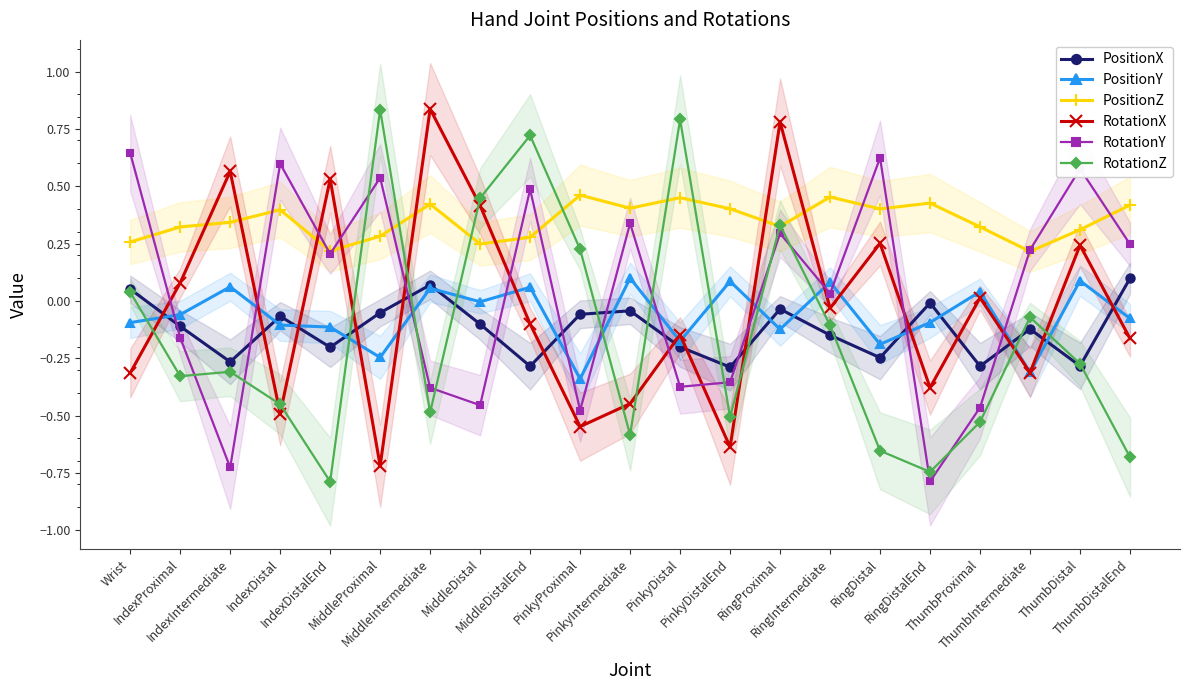

Reading left to right, transcribe all the data shown in this chart.

PositionX: Wrist=0.1	IndexProximal=-0.1	IndexIntermediate=-0.3	IndexDistal=-0.1	IndexDistalEnd=-0.2	MiddleProximal=-0.1	MiddleIntermediate=0.1	MiddleDistal=-0.1	MiddleDistalEnd=-0.3	PinkyProximal=-0.1	PinkyIntermediate=-0.0	PinkyDistal=-0.2	PinkyDistalEnd=-0.3	RingProximal=-0.0	RingIntermediate=-0.1	RingDistal=-0.2	RingDistalEnd=-0.0	ThumbProximal=-0.3	ThumbIntermediate=-0.1	ThumbDistal=-0.3	ThumbDistalEnd=0.1
PositionY: Wrist=-0.1	IndexProximal=-0.1	IndexIntermediate=0.1	IndexDistal=-0.1	IndexDistalEnd=-0.1	MiddleProximal=-0.2	MiddleIntermediate=0.1	MiddleDistal=-0.0	MiddleDistalEnd=0.1	PinkyProximal=-0.3	PinkyIntermediate=0.1	PinkyDistal=-0.2	PinkyDistalEnd=0.1	RingProximal=-0.1	RingIntermediate=0.1	RingDistal=-0.2	RingDistalEnd=-0.1	ThumbProximal=0.0	ThumbIntermediate=-0.3	ThumbDistal=0.1	ThumbDistalEnd=-0.1
PositionZ: Wrist=0.3	IndexProximal=0.3	IndexIntermediate=0.3	IndexDistal=0.4	IndexDistalEnd=0.2	MiddleProximal=0.3	MiddleIntermediate=0.4	MiddleDistal=0.2	MiddleDistalEnd=0.3	PinkyProximal=0.5	PinkyIntermediate=0.4	PinkyDistal=0.4	PinkyDistalEnd=0.4	RingProximal=0.3	RingIntermediate=0.5	RingDistal=0.4	RingDistalEnd=0.4	ThumbProximal=0.3	ThumbIntermediate=0.2	ThumbDistal=0.3	ThumbDistalEnd=0.4
RotationX: Wrist=-0.3	IndexProximal=0.1	IndexIntermediate=0.6	IndexDistal=-0.5	IndexDistalEnd=0.5	MiddleProximal=-0.7	MiddleIntermediate=0.8	MiddleDistal=0.4	MiddleDistalEnd=-0.1	PinkyProximal=-0.5	PinkyIntermediate=-0.4	PinkyDistal=-0.1	PinkyDistalEnd=-0.6	RingProximal=0.8	RingIntermediate=-0.0	RingDistal=0.3	RingDistalEnd=-0.4	ThumbProximal=0.0	ThumbIntermediate=-0.3	ThumbDistal=0.2	ThumbDistalEnd=-0.2
RotationY: Wrist=0.6	IndexProximal=-0.2	IndexIntermediate=-0.7	IndexDistal=0.6	IndexDistalEnd=0.2	MiddleProximal=0.5	MiddleIntermediate=-0.4	MiddleDistal=-0.5	MiddleDistalEnd=0.5	PinkyProximal=-0.5	PinkyIntermediate=0.3	PinkyDistal=-0.4	PinkyDistalEnd=-0.4	RingProximal=0.3	RingIntermediate=0.0	RingDistal=0.6	RingDistalEnd=-0.8	ThumbProximal=-0.5	ThumbIntermediate=0.2	ThumbDistal=0.6	ThumbDistalEnd=0.2
RotationZ: Wrist=0.0	IndexProximal=-0.3	IndexIntermediate=-0.3	IndexDistal=-0.5	IndexDistalEnd=-0.8	MiddleProximal=0.8	MiddleIntermediate=-0.5	MiddleDistal=0.4	MiddleDistalEnd=0.7	PinkyProximal=0.2	PinkyIntermediate=-0.6	PinkyDistal=0.8	PinkyDistalEnd=-0.5	RingProximal=0.3	RingIntermediate=-0.1	RingDistal=-0.7	RingDistalEnd=-0.7	ThumbProximal=-0.5	ThumbIntermediate=-0.1	ThumbDistal=-0.3	ThumbDistalEnd=-0.7